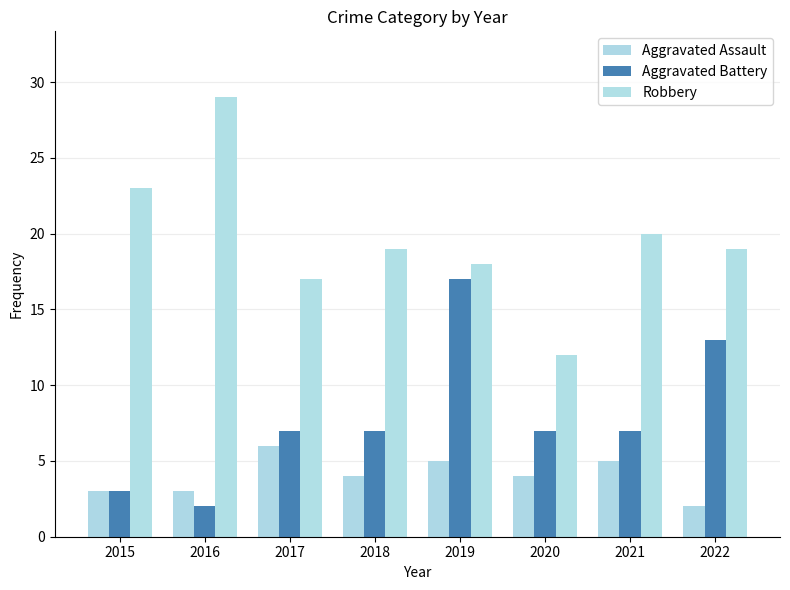

Is the value of Robbery at 2018 greater than the value of Aggravated Assault at 2021?

Yes